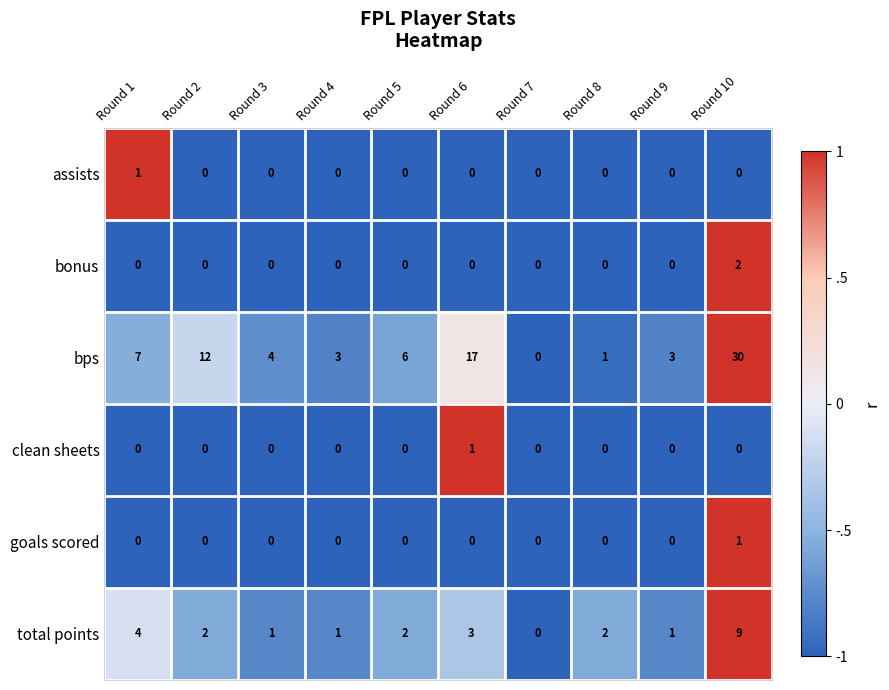

Which series has the largest total across all categories?

bps